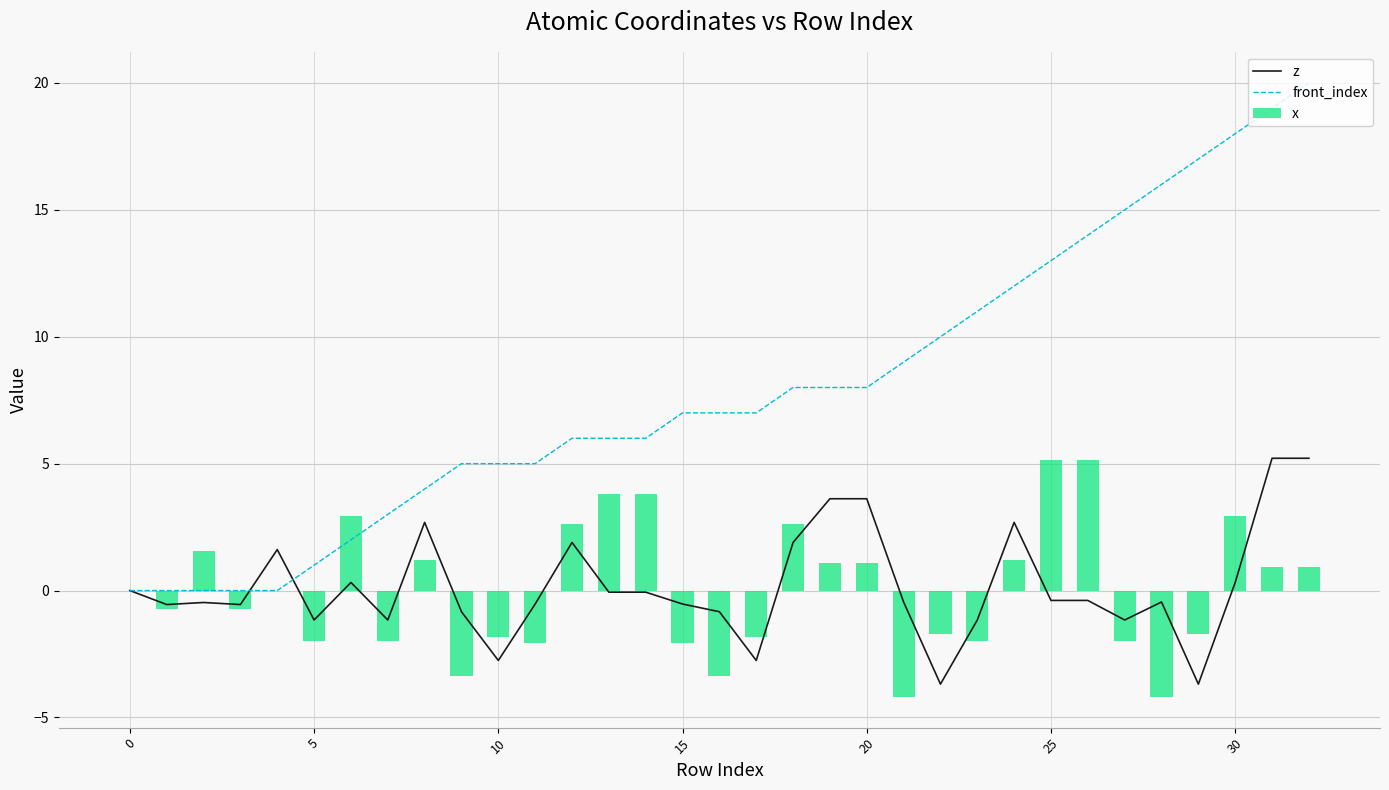

List the series in order of their peak value, lowest first.

x, z, front_index